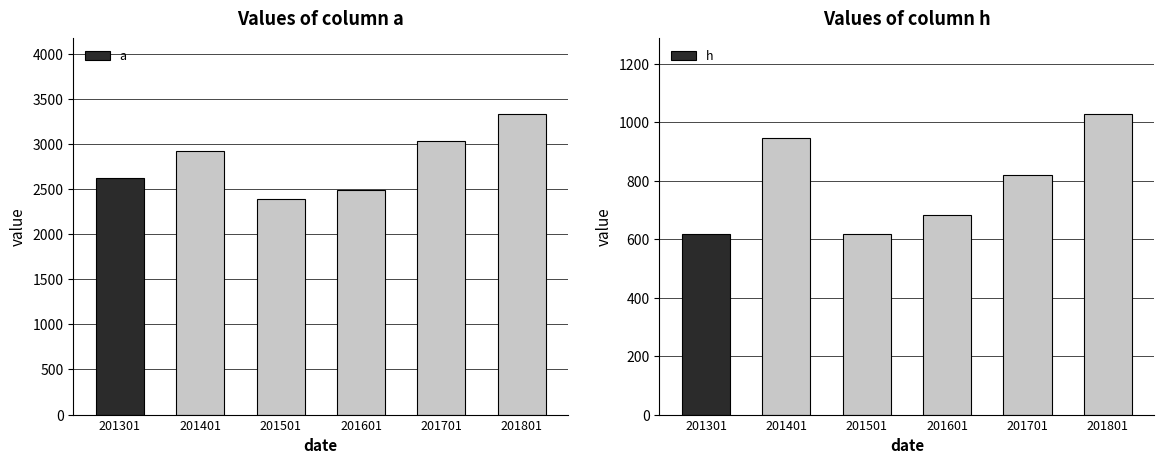

Is the value of a at 201701 greater than the value of h at 201701?

Yes